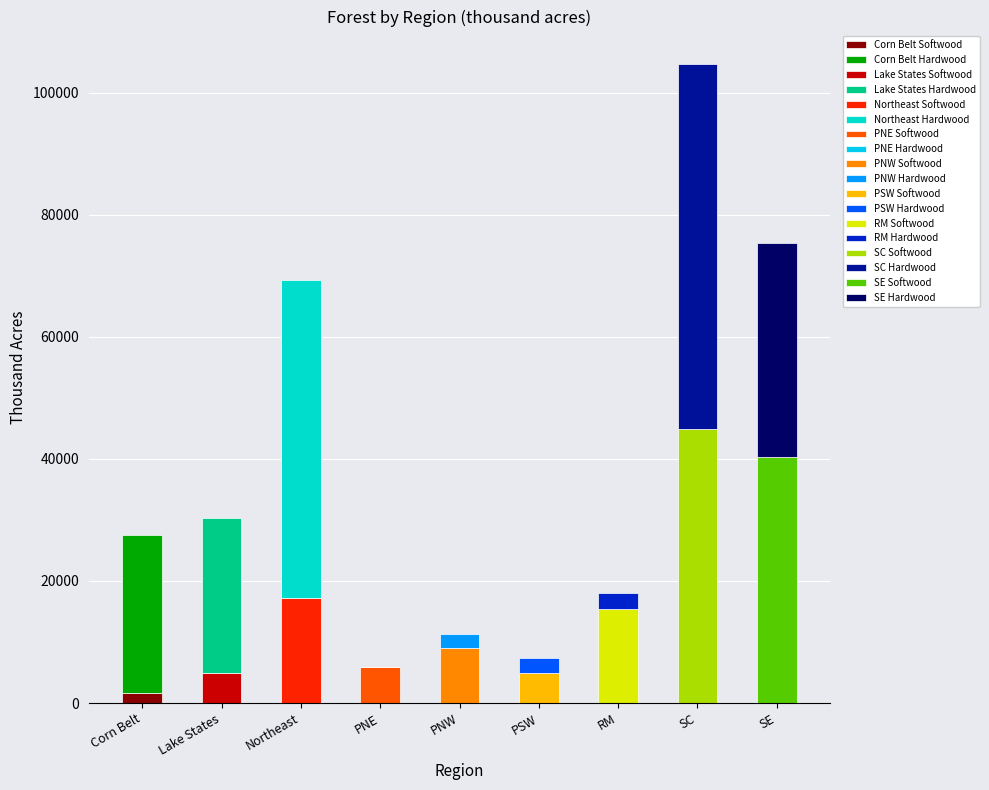

The Softwood series shows 44909 at SC. True or false?

True